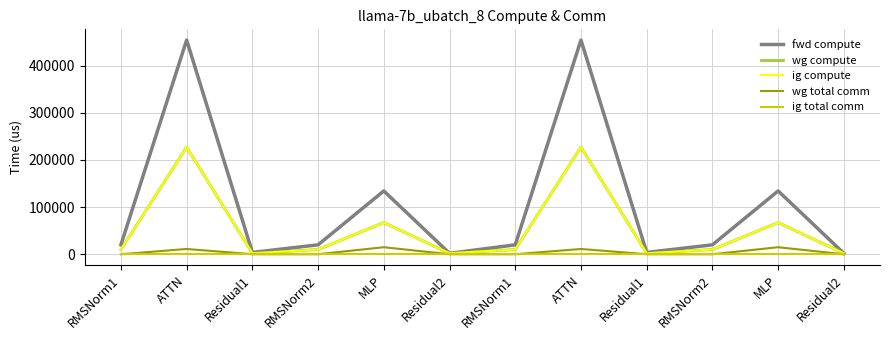

How many lines are shown in the chart?

5